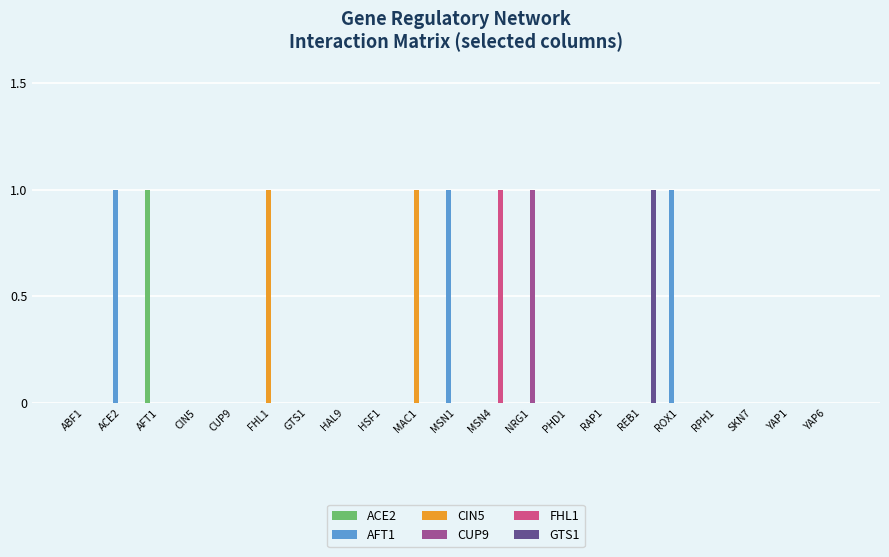

What is the maximum value for CIN5?

1